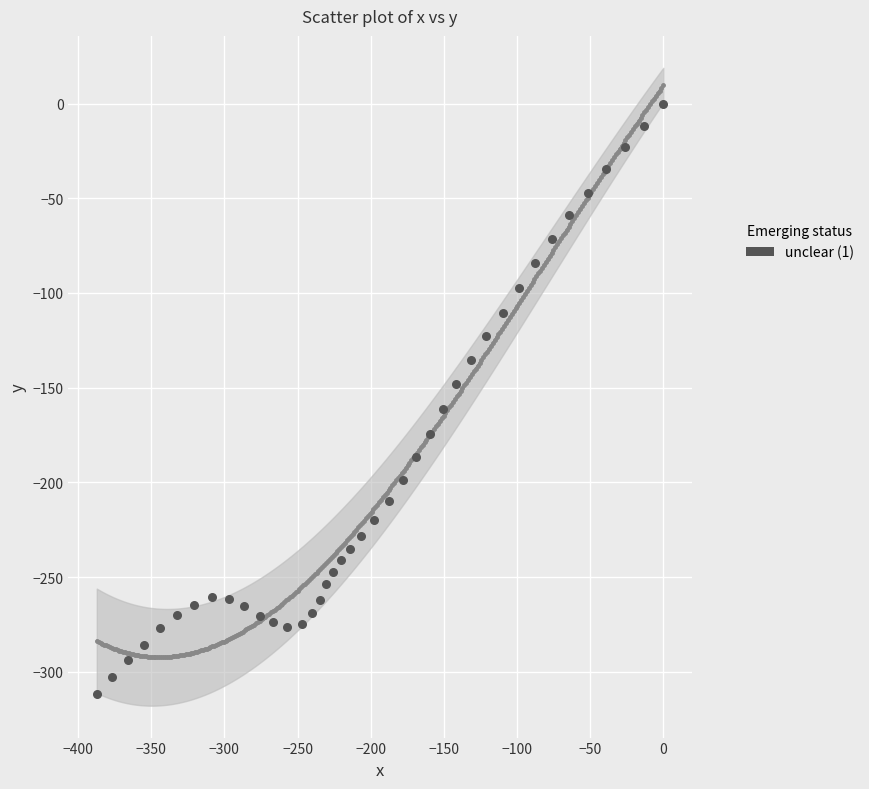

What is the range of X values (max minus min)?

387.2